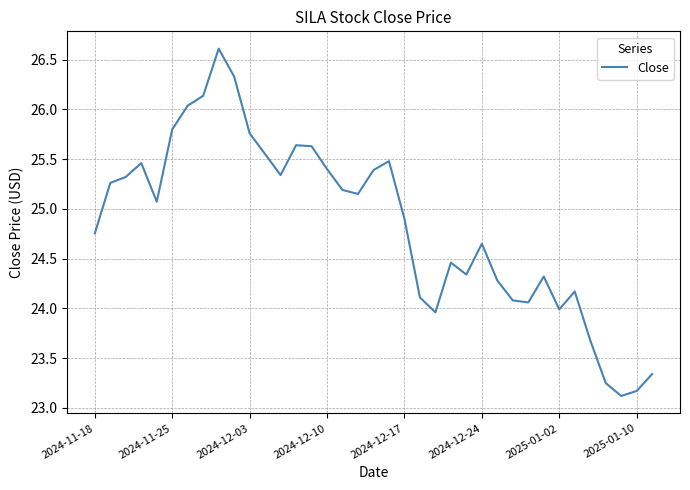

What is the minimum value shown in the chart?

23.1